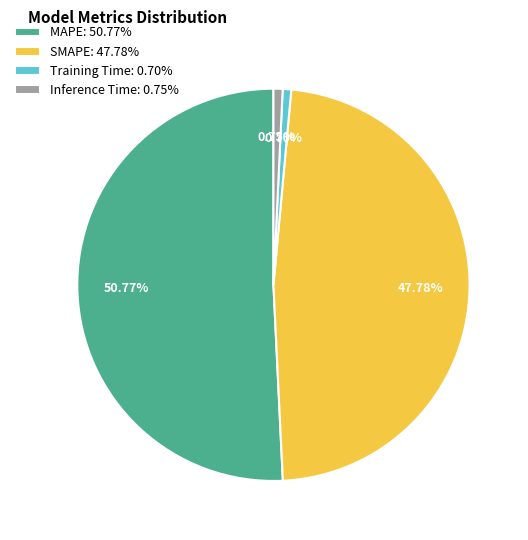

To the nearest percent, what is the combined percentage of Training Time and MAPE?

51%